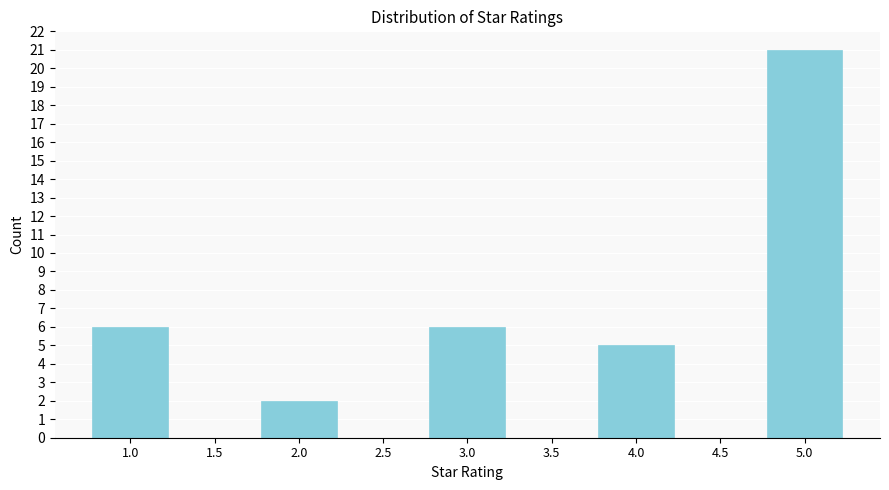

Reading left to right, transcribe this chart: for each bar, give the range it covers on the x-axis and its height. The values are not printed on the chart, so give them approximately, as read against the axis.

0.75 to 1.25: 6
1.25 to 1.75: 0
1.75 to 2.25: 2
2.25 to 2.75: 0
2.75 to 3.25: 6
3.25 to 3.75: 0
3.75 to 4.25: 5
4.25 to 4.75: 0
4.75 to 5.25: 21